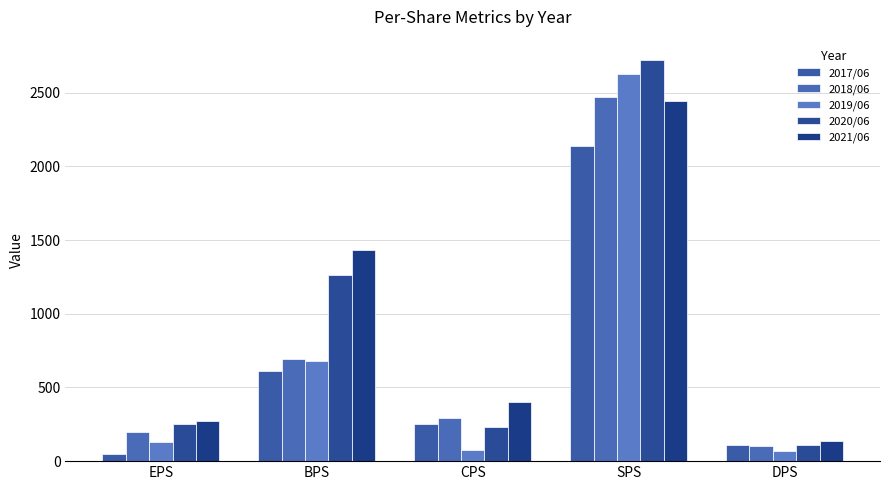

The 2020/06 series shows 543 at BPS. True or false?

False